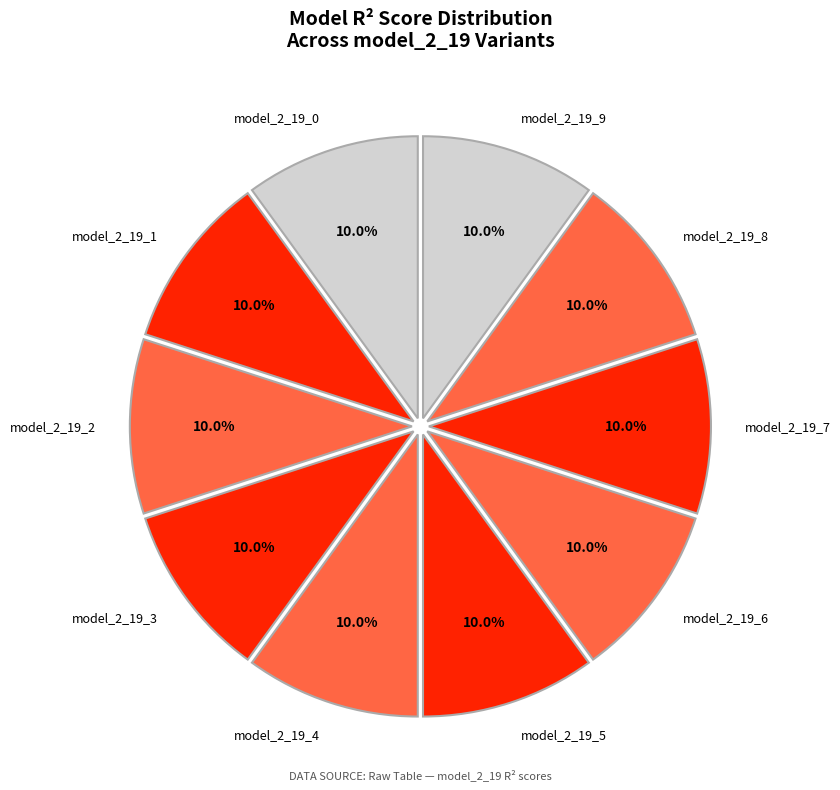

How many slices are in this pie chart?

10